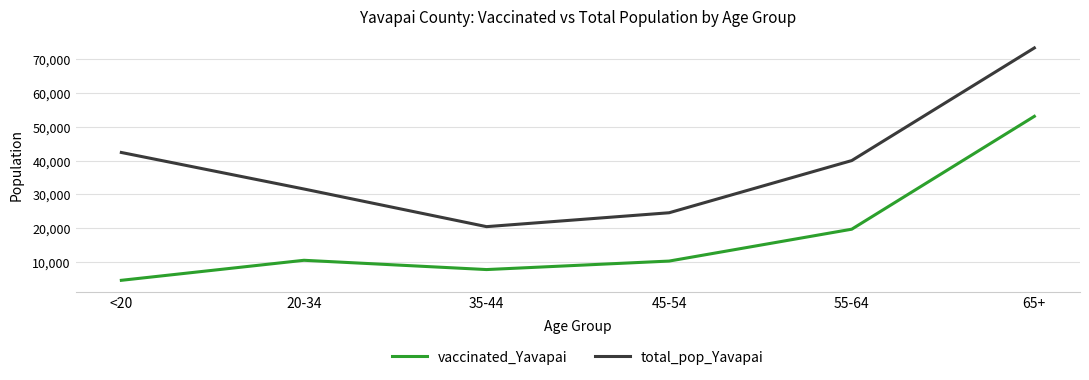

Does the chart have visible grid lines?

Yes